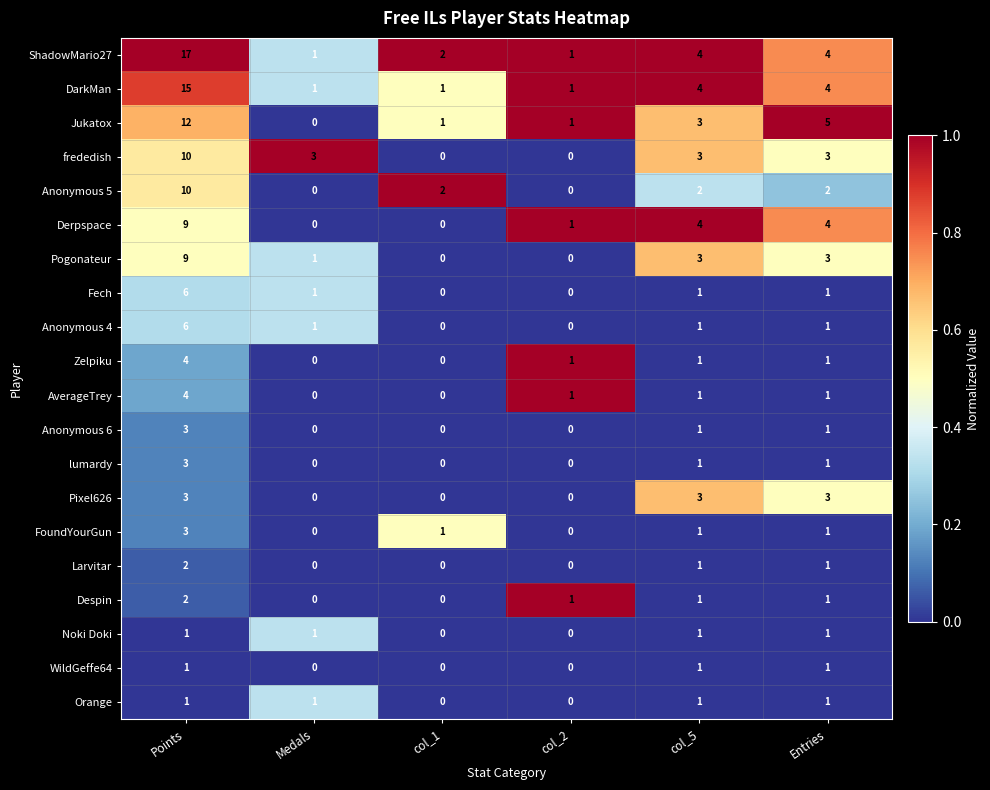

Count the number of categories in the chart.

6